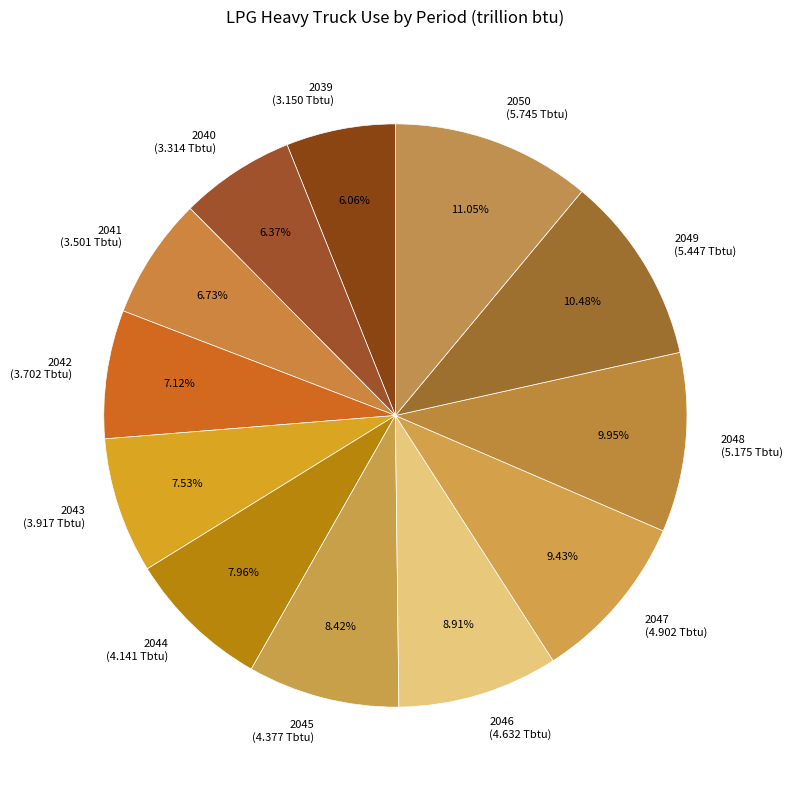

What portion of the pie excludes 2041?

93.3%